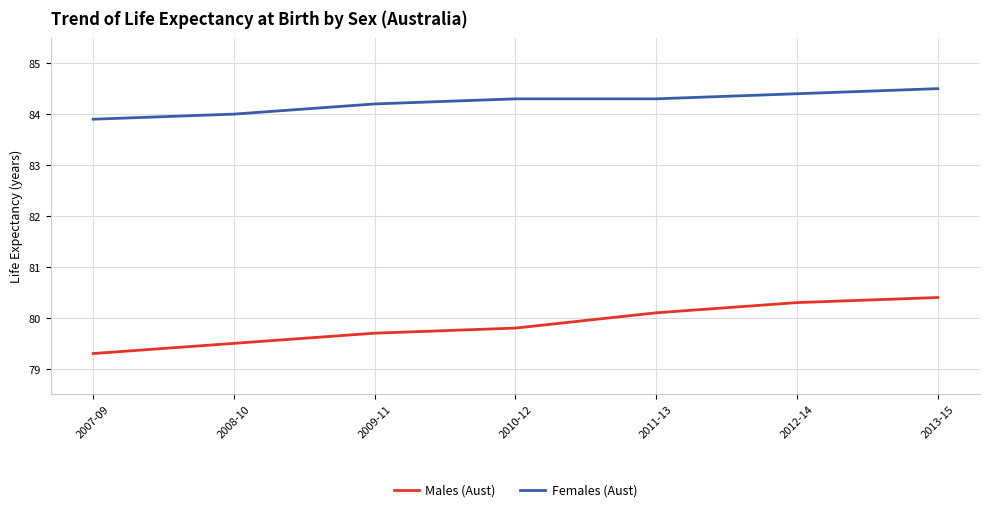

Is the value of Females (Aust) at 2011-13 greater than the value of Males (Aust) at 2011-13?

Yes